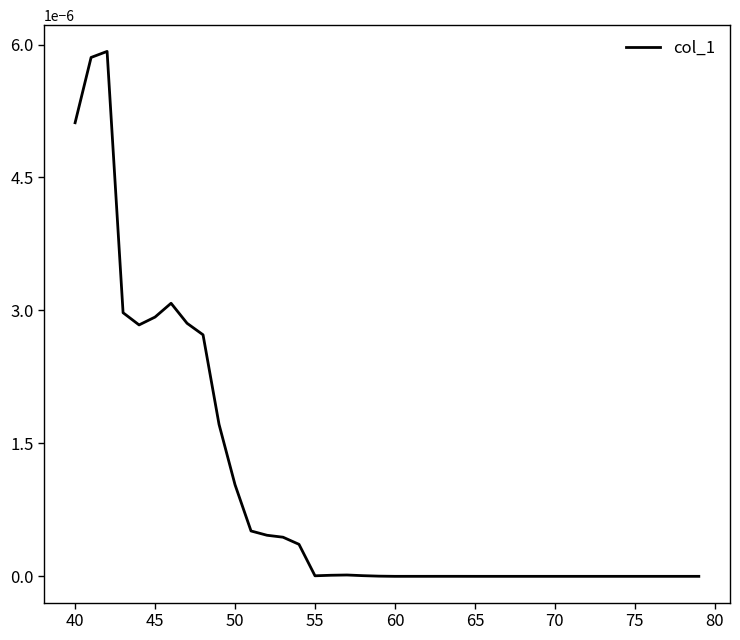

How many lines are shown in the chart?

1